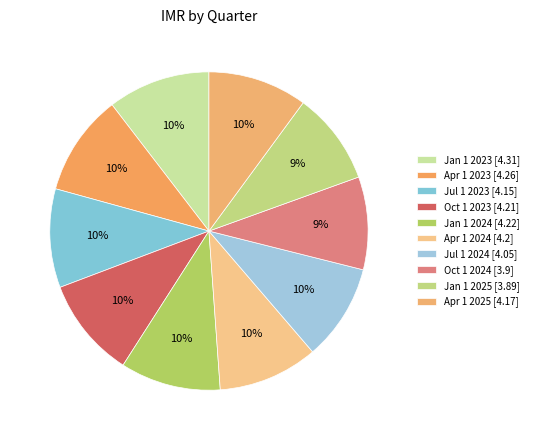

Do Jul 1 2023 and Jan 1 2023 together represent more than half of the pie?

No